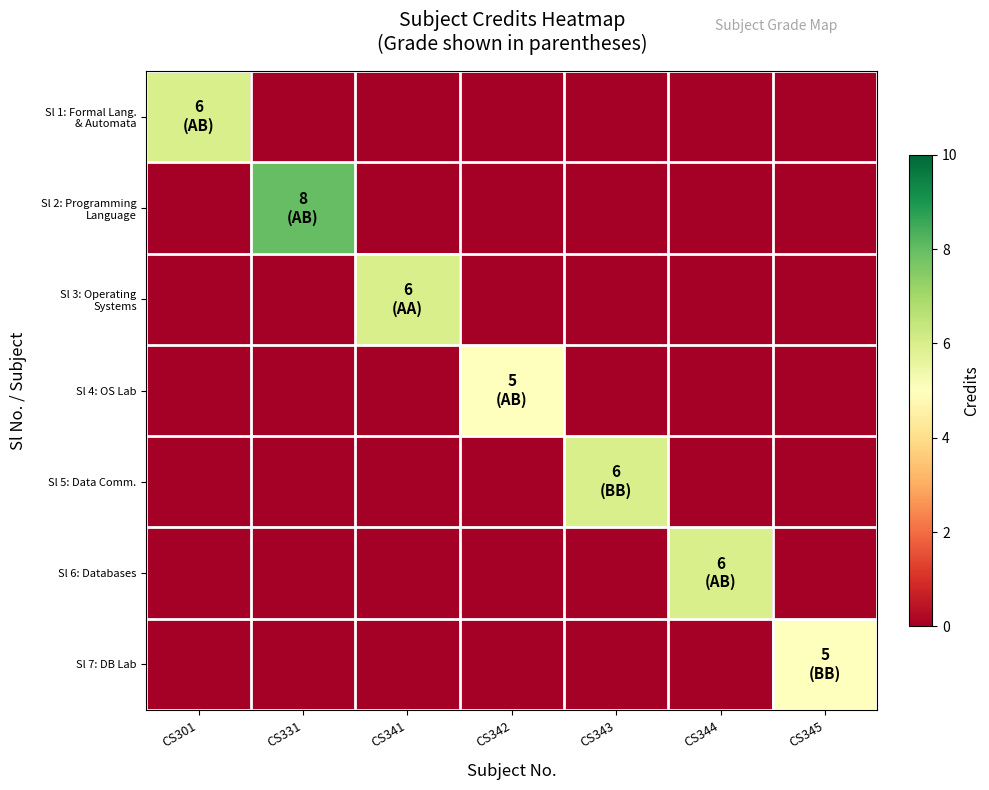

Between CS345 and CS341, which is larger?

CS345